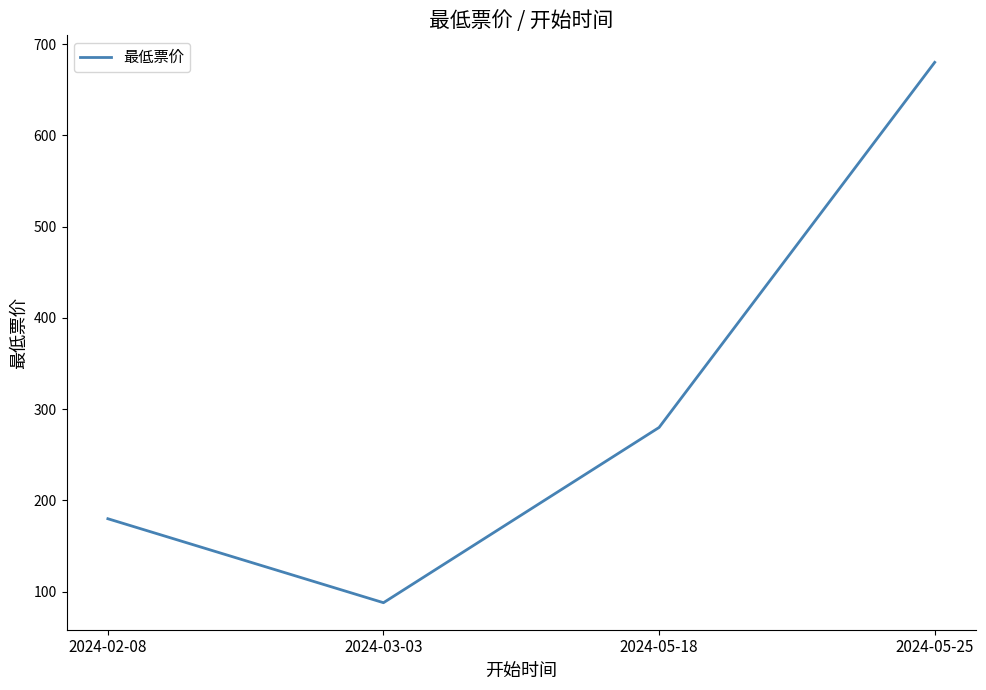

Reading left to right, what are all the values shown in this chart?

180	88	280	680